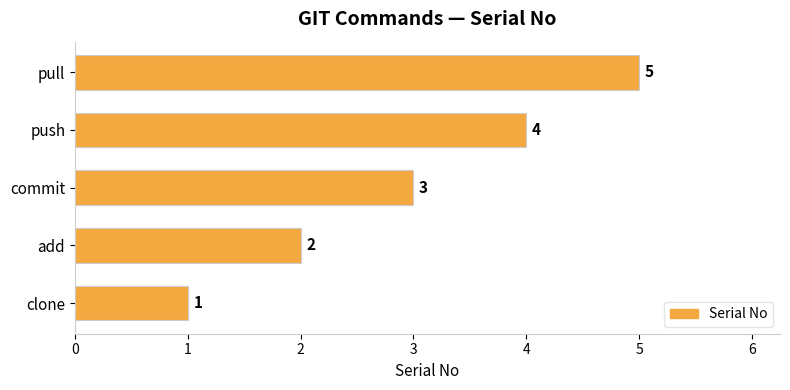

Is it true that the value at add is 3?

False